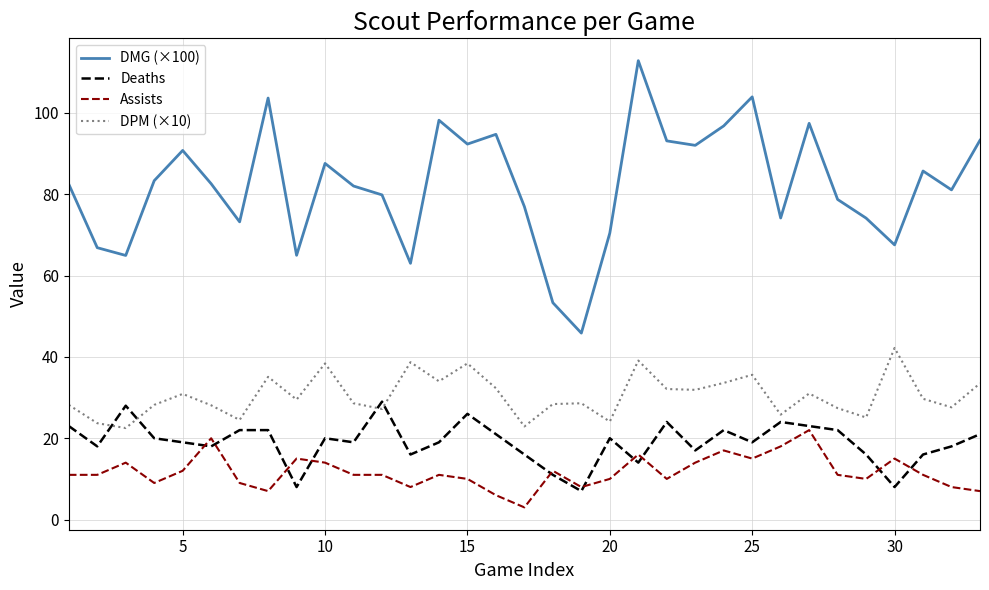

Which series has the widest spread of values?

DMG (×100)